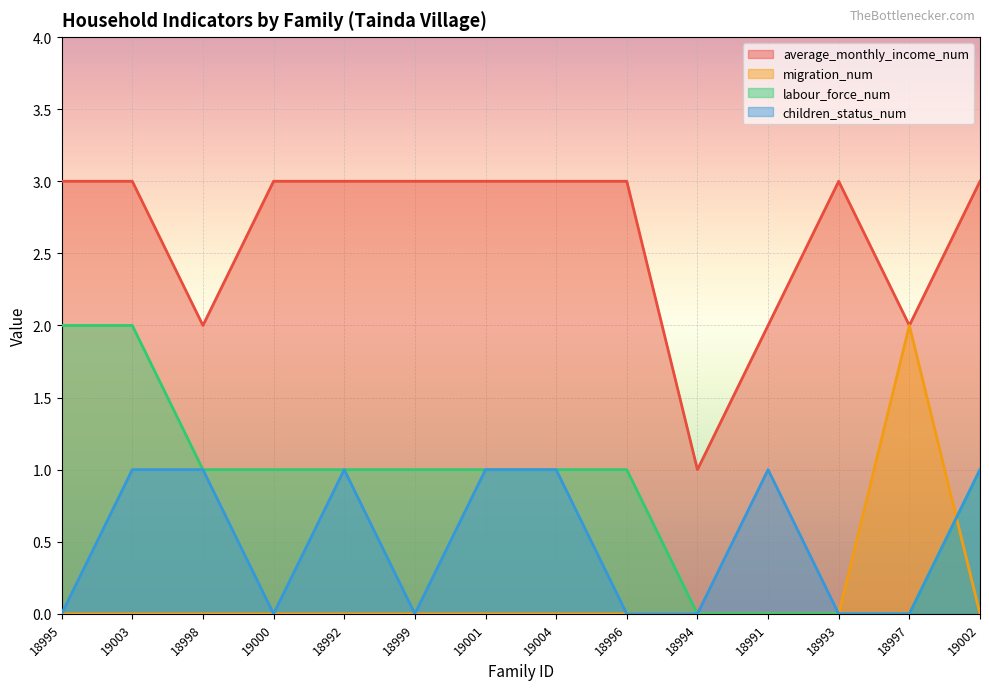

What are all the series names shown in the legend?

average_monthly_income_num, migration_num, labour_force_num, children_status_num